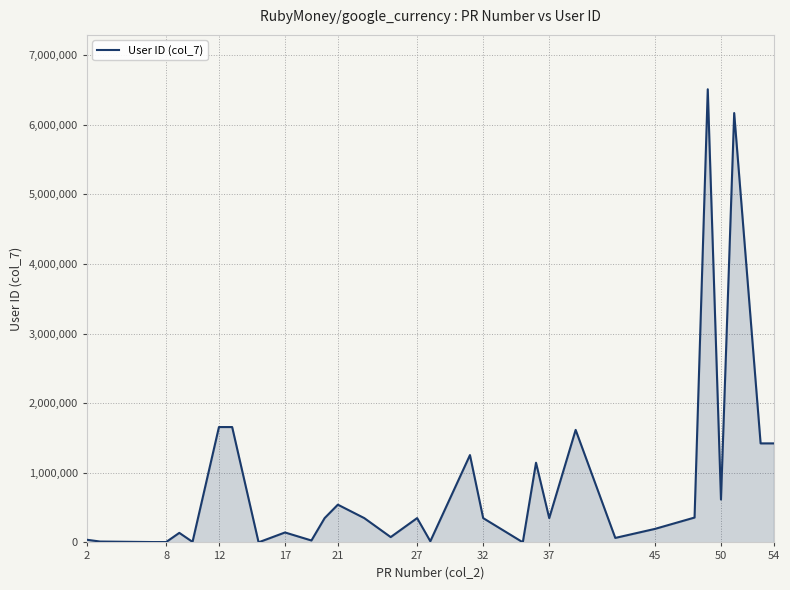

What is the average value?

866124